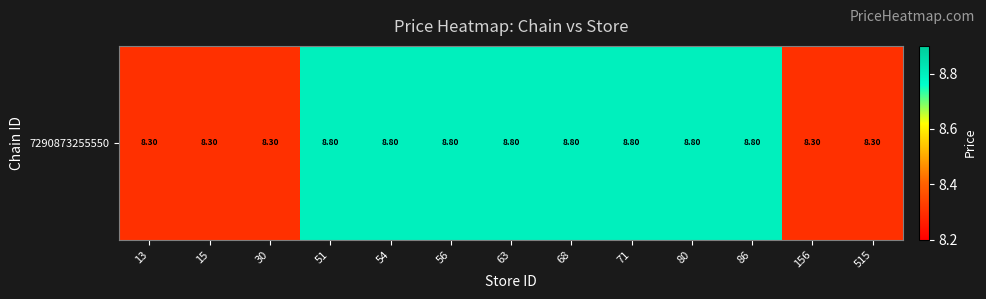

What is the sum of the values at 515 and 63?

17.1